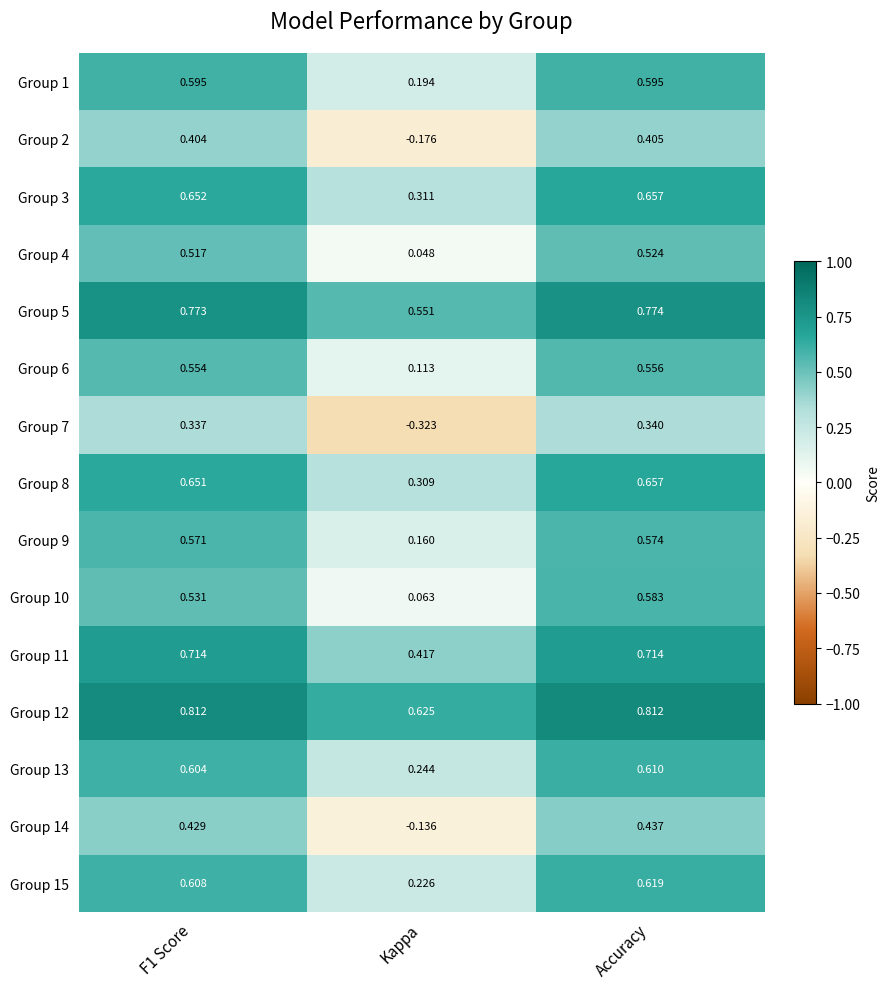

Where is Group 1 nearest to the value 0?

Kappa